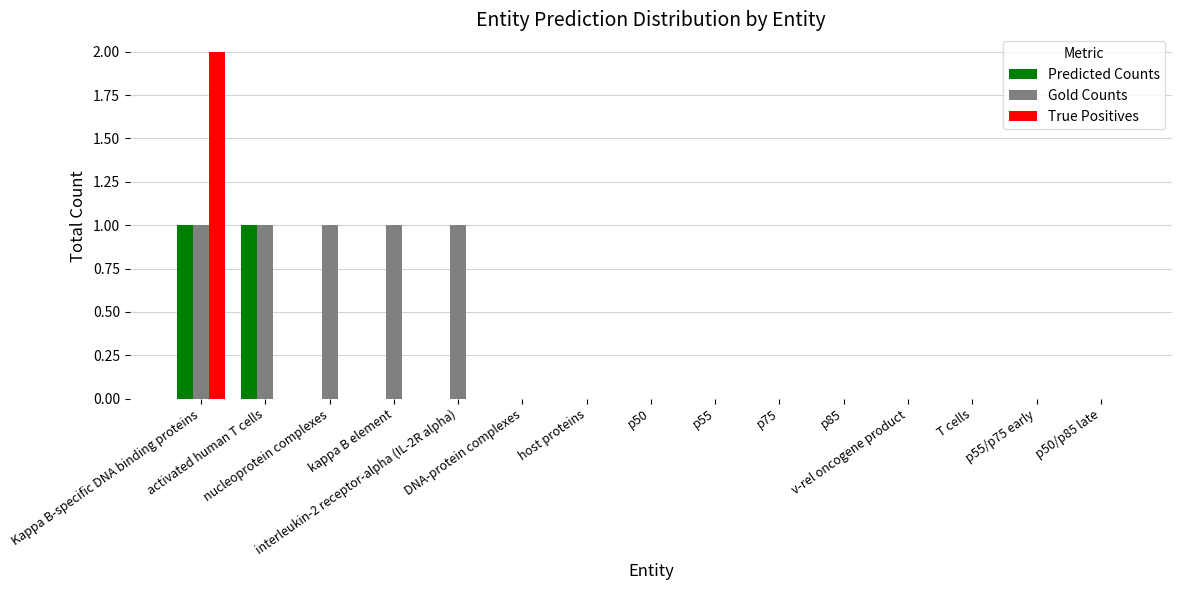

Are the bars grouped side by side (vs. stacked)?

Yes